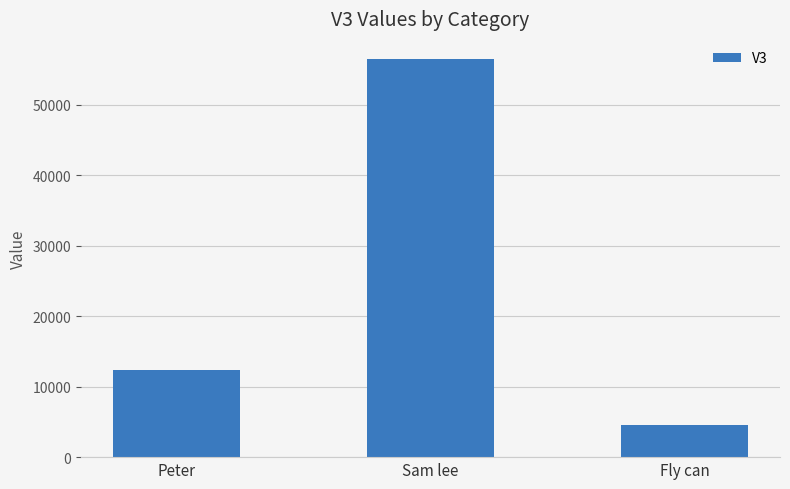

Does the chart contain stacked bars?

No